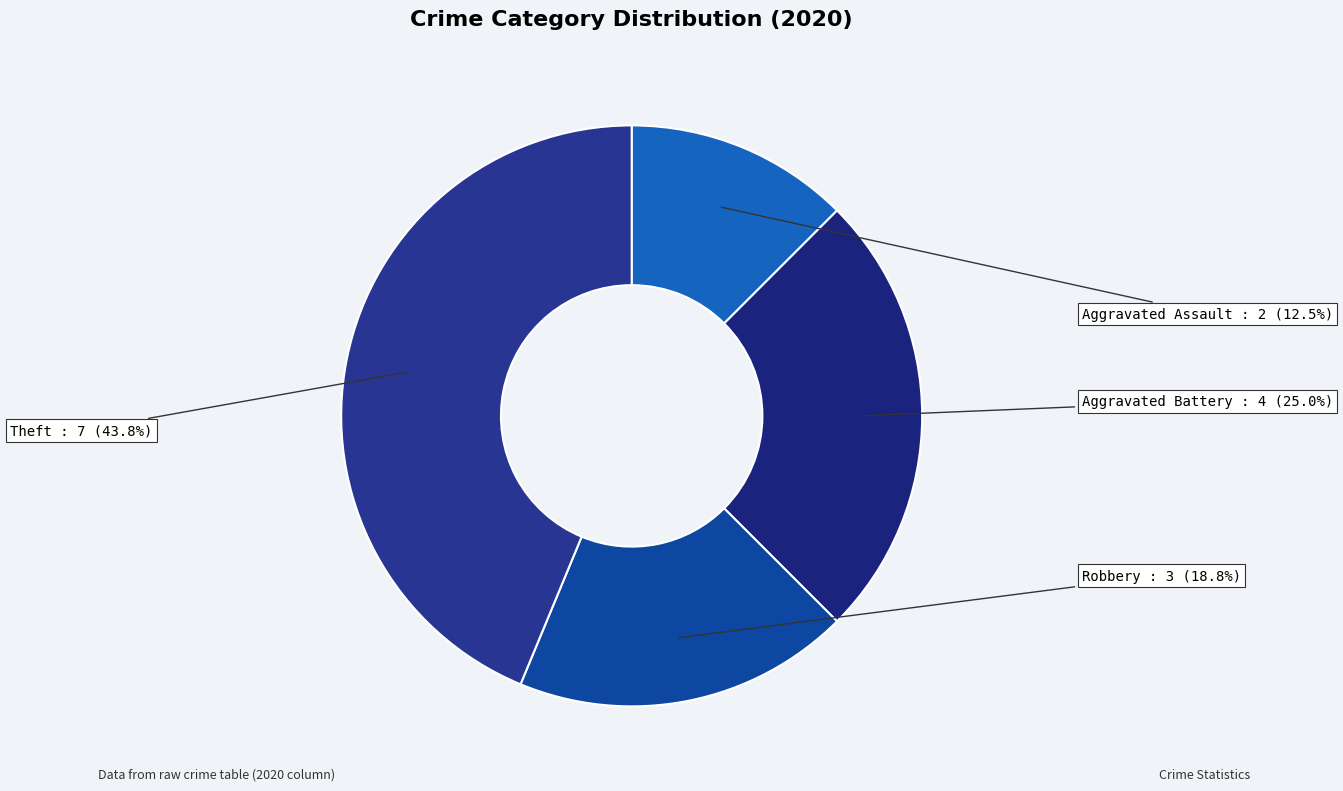

What percentage is NOT represented by Theft?

56.2%